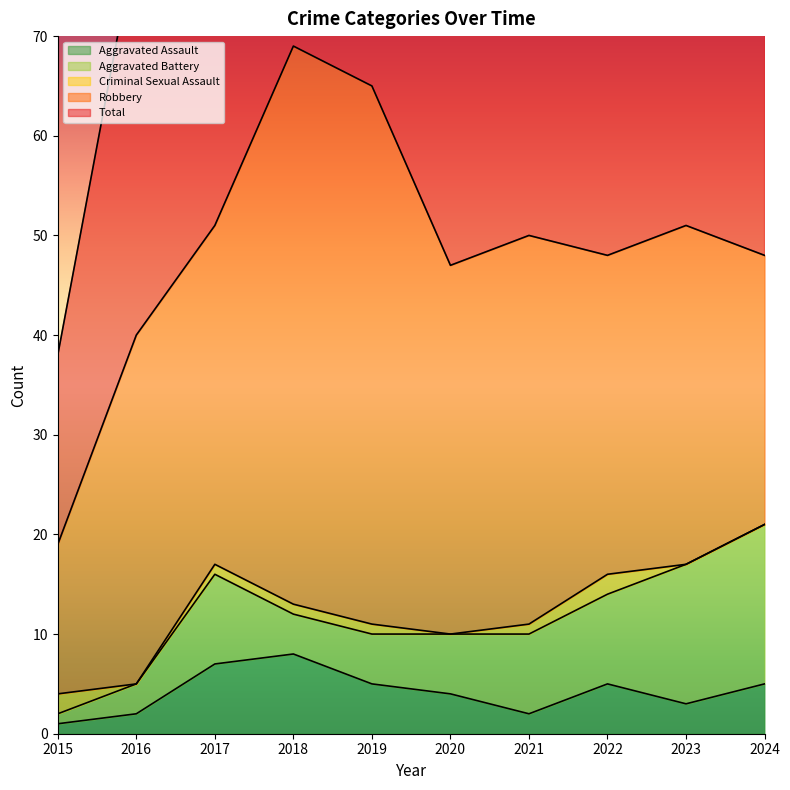

What are all the series names shown in the legend?

Aggravated Assault, Aggravated Battery, Criminal Sexual Assault, Robbery, Total